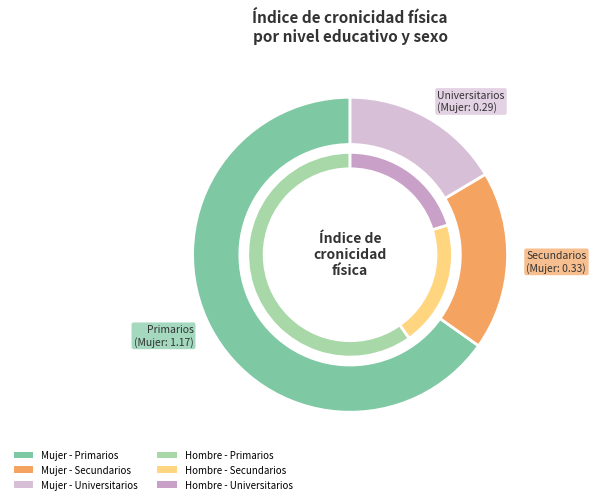

Rank the series by their average value, from highest to lowest.

values_mujer, values_hombre